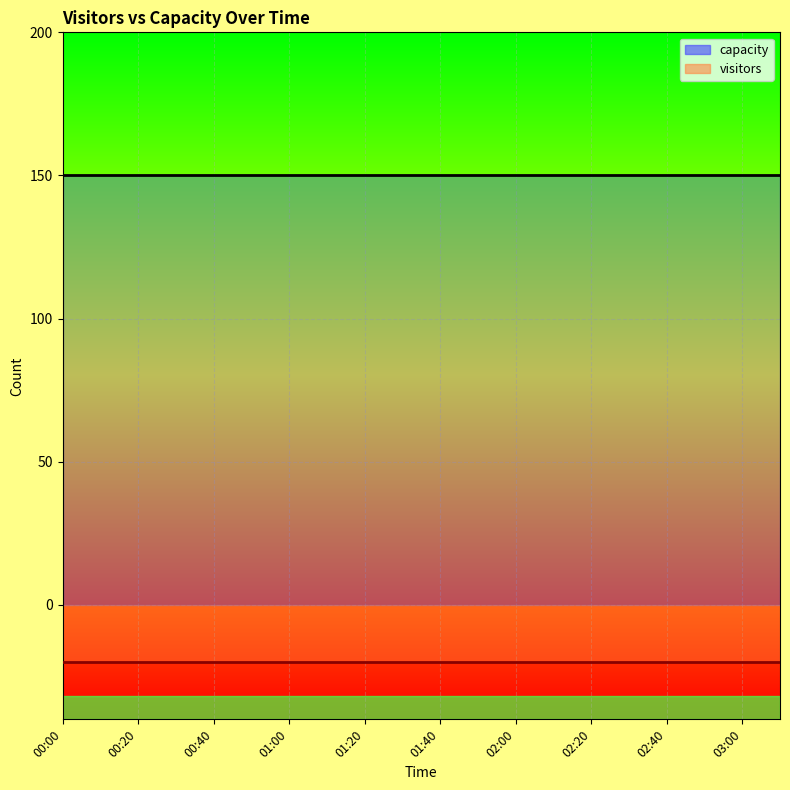

The capacity_line series shows 82 at 03:00. True or false?

False